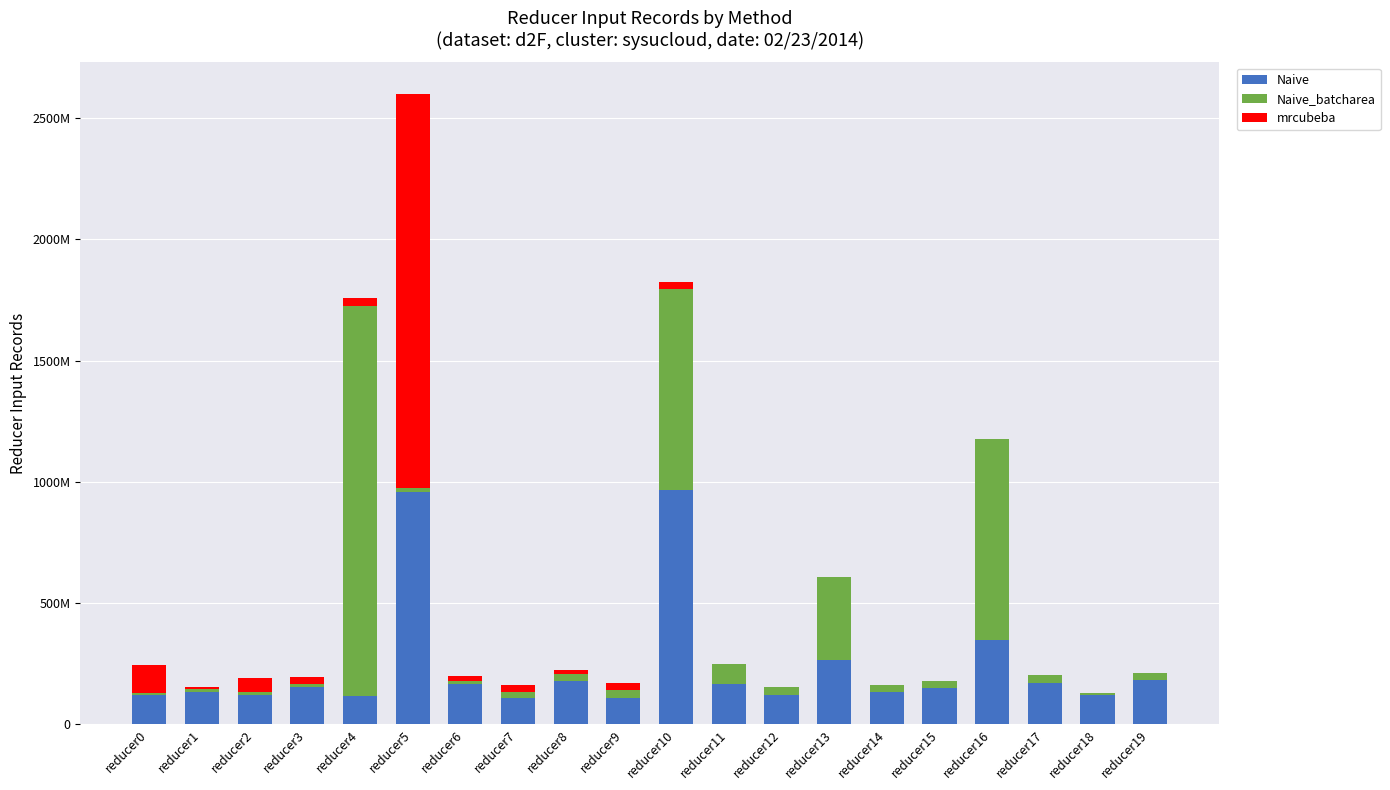

Is it true that Naive_batcharea equals 1139957836 at reducer16?

False